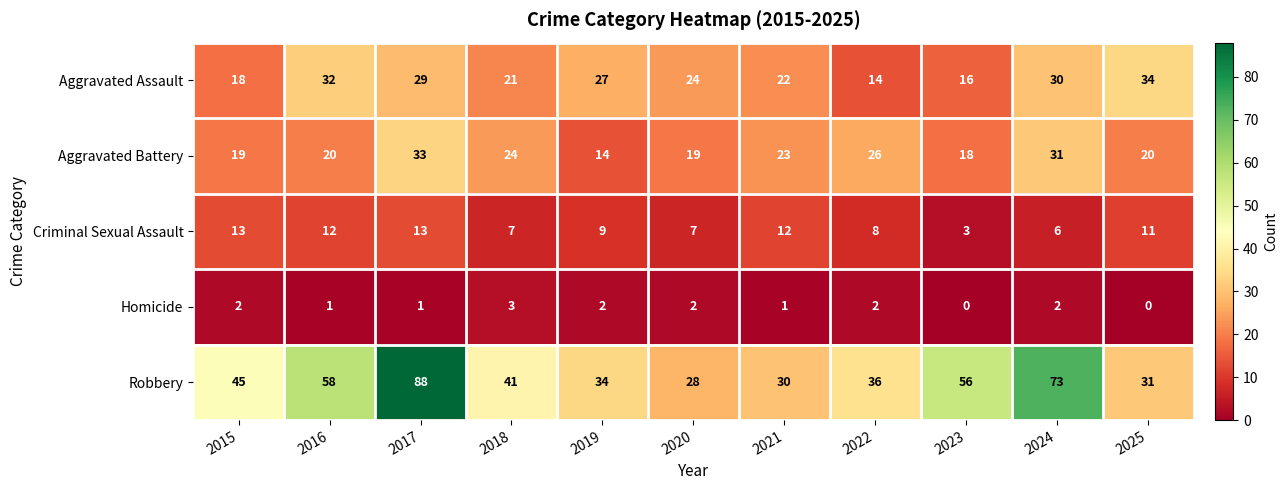

At which category is the sum across all series the highest?

2017